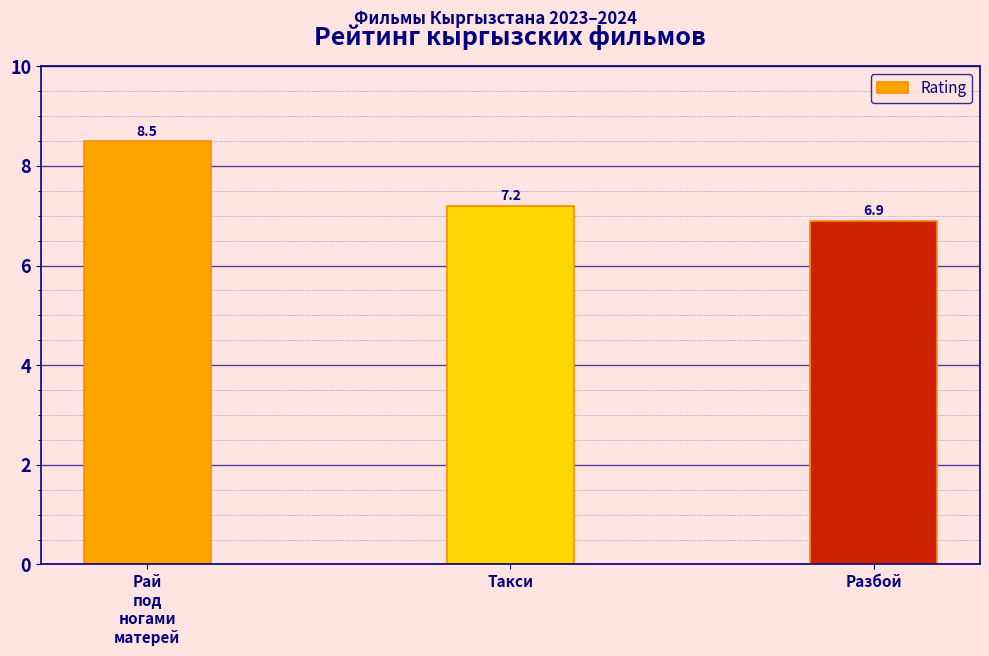

How many bars are there in total?

3